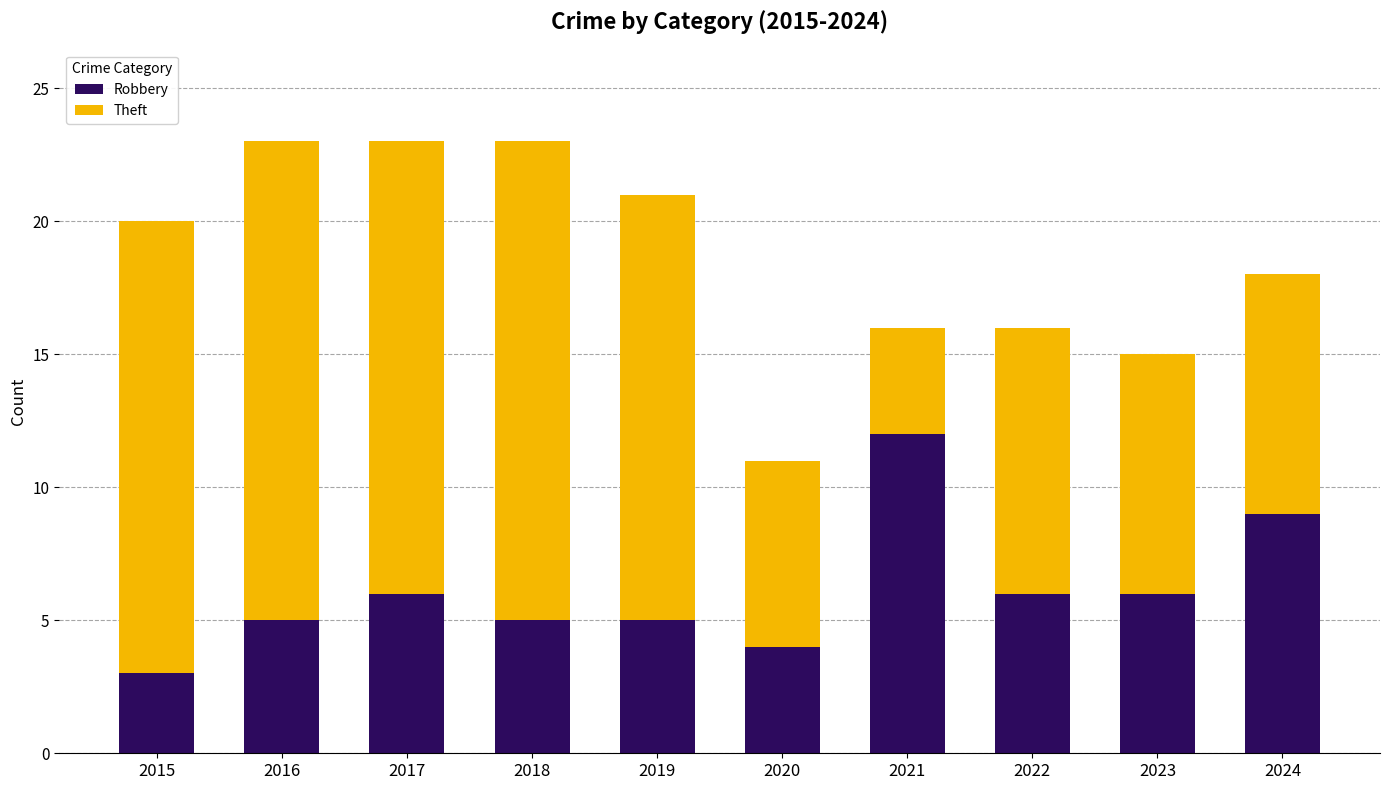

The value of Robbery at 2021 is 12. True or false?

True